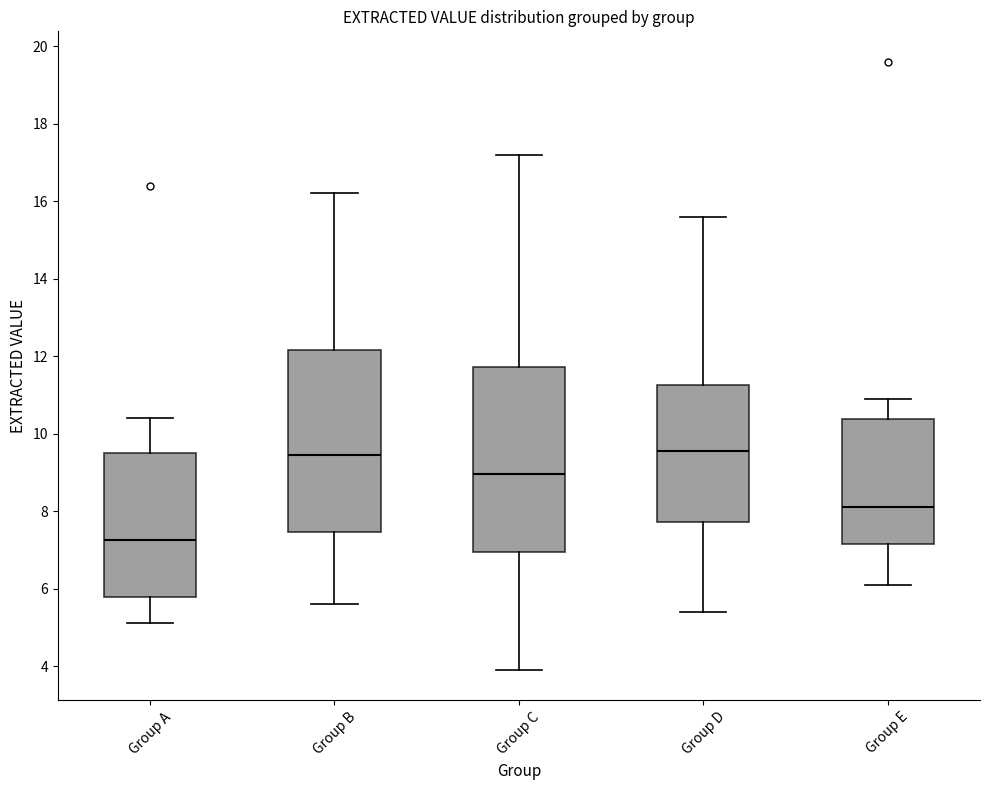

Where is the lower edge of the box for Group D on the y-axis? The values are not printed on the chart, so give them approximately, as read against the axis.

7.8